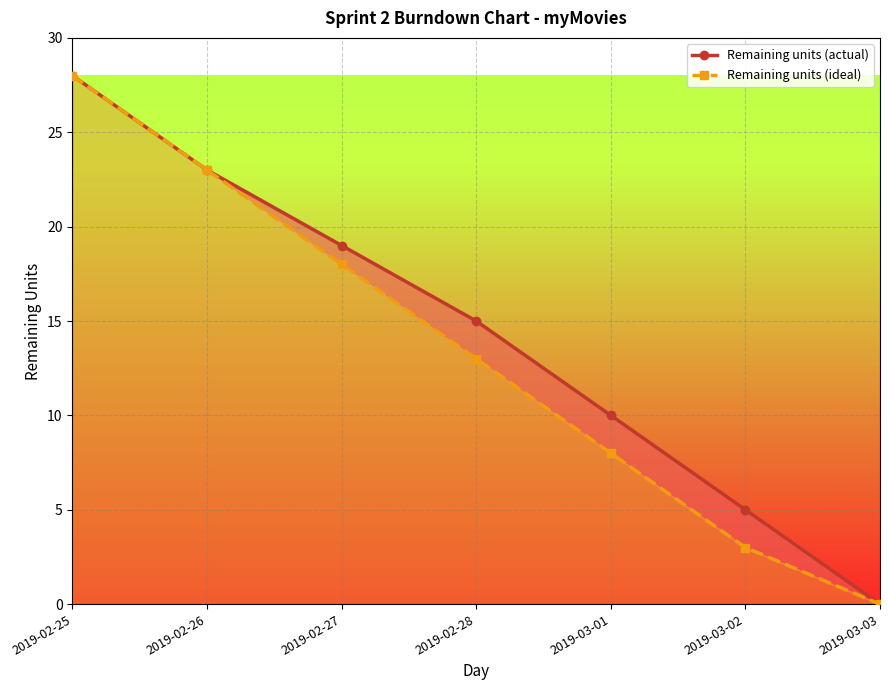

What is the spread (max minus min) of values at 2019-02-28?

2